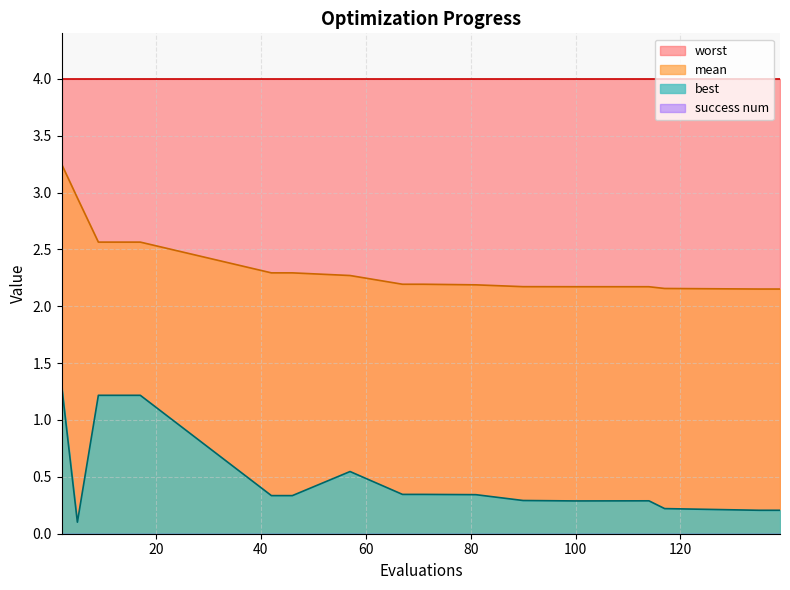

Which series changed the most between 13 and 71?

best